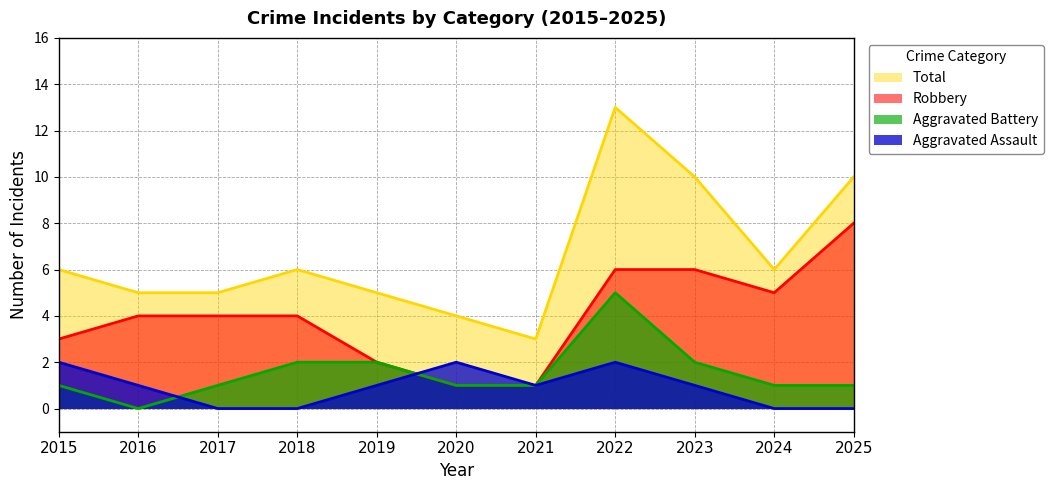

At how many categories does at least one series exceed 12?

1